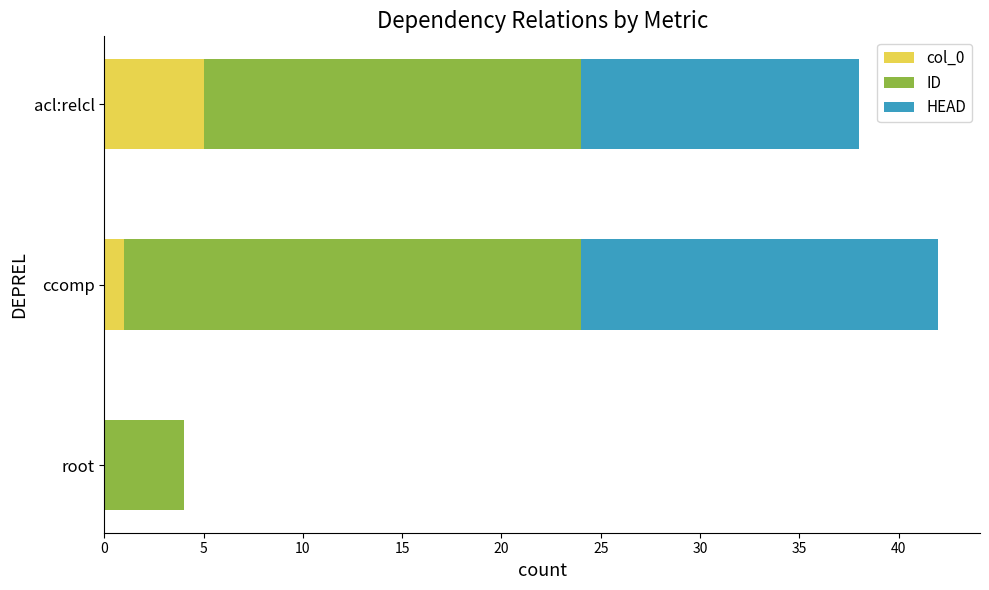

Which category has the highest value in the col_0 series?

acl:relcl